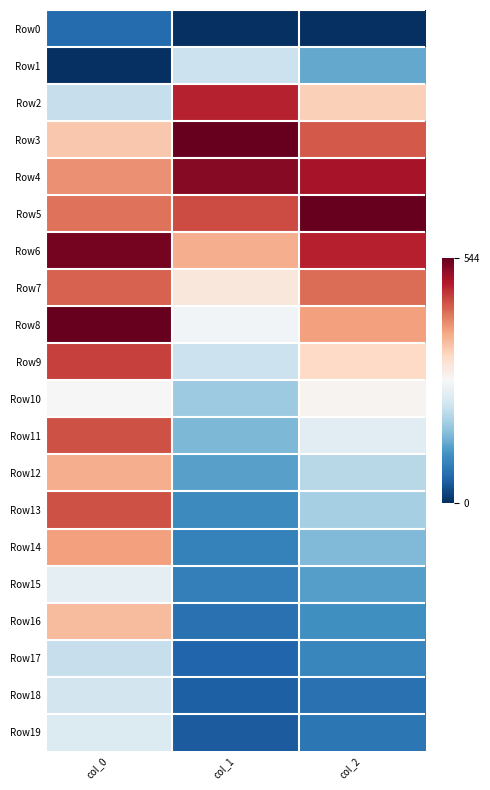

Which series has the largest total across all categories?

Row5